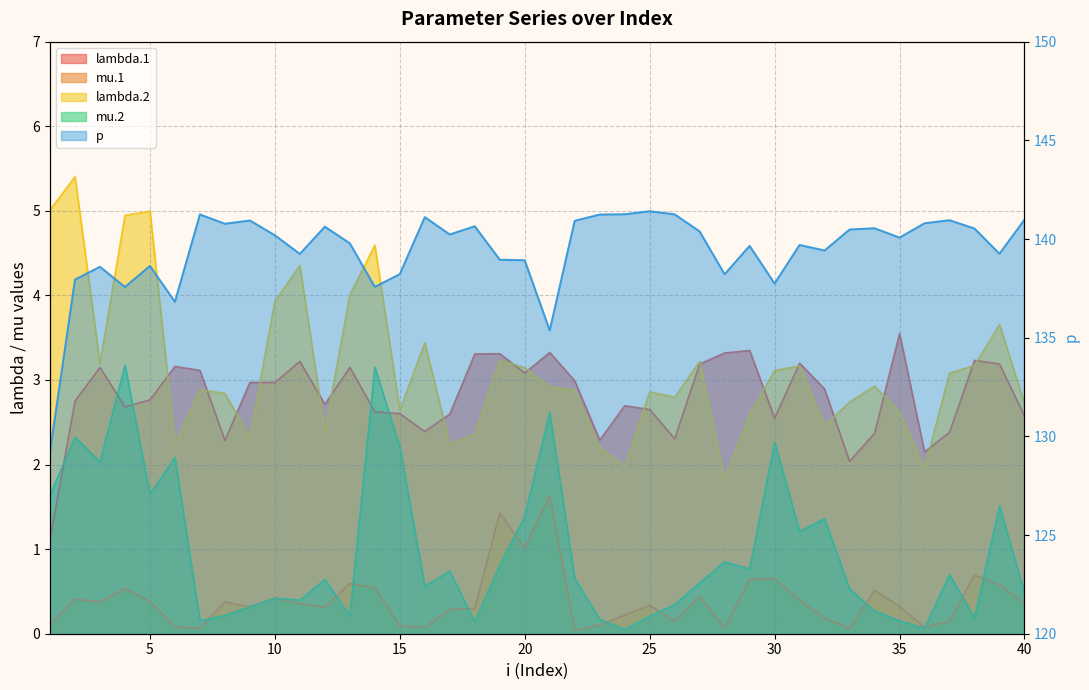

Between 1 and 33, which is larger?

33